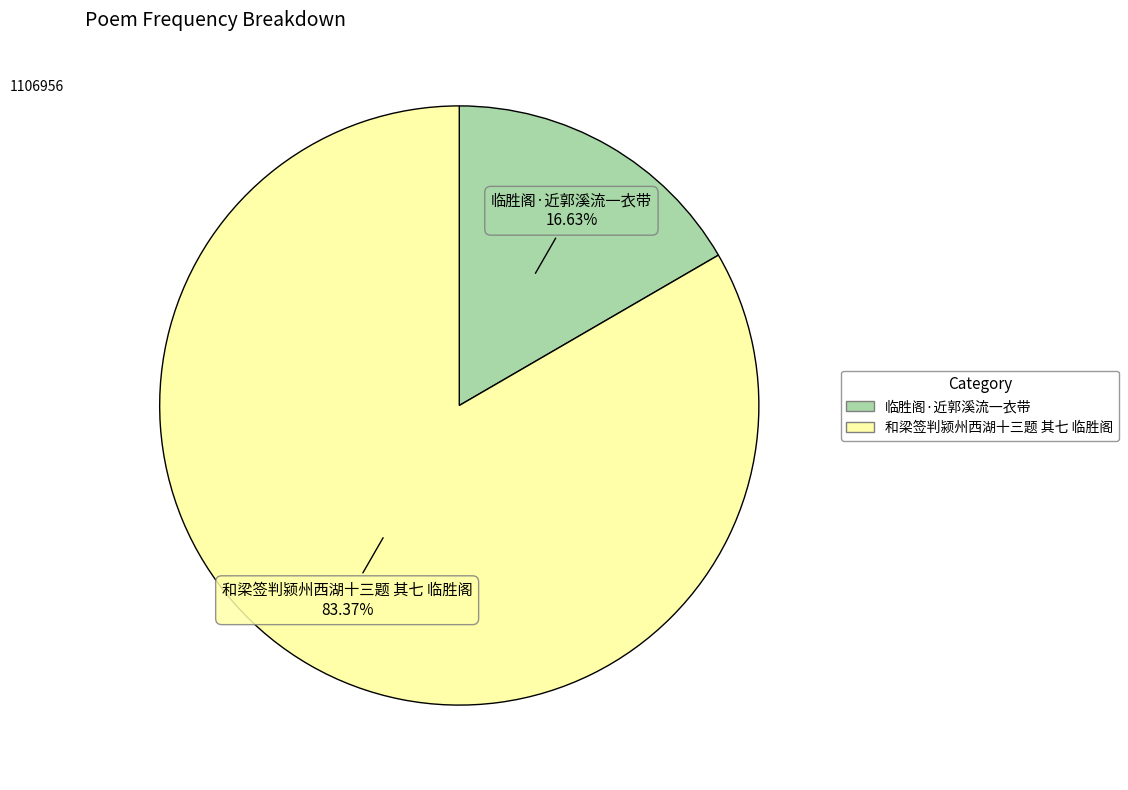

Does 临胜阁·近郭溪流一衣带 account for over 50% of the chart?

No